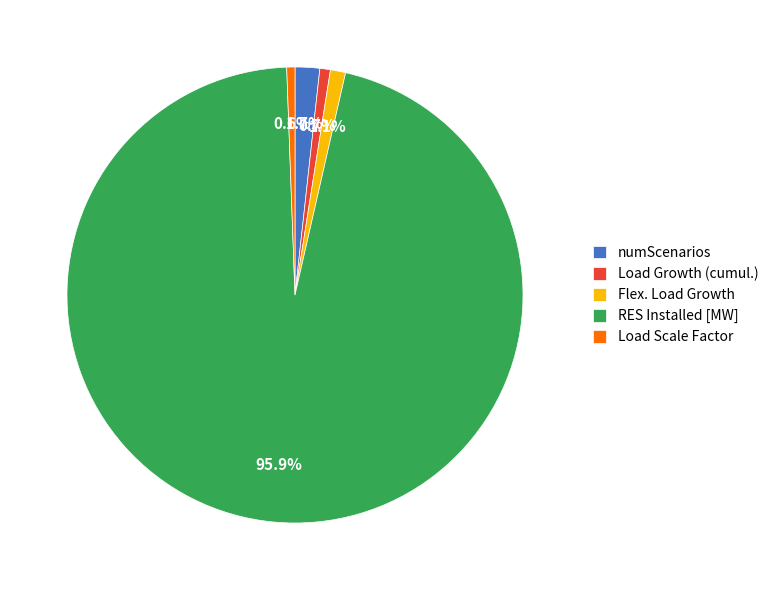

How much of the chart is everything except numScenarios?

98.3%